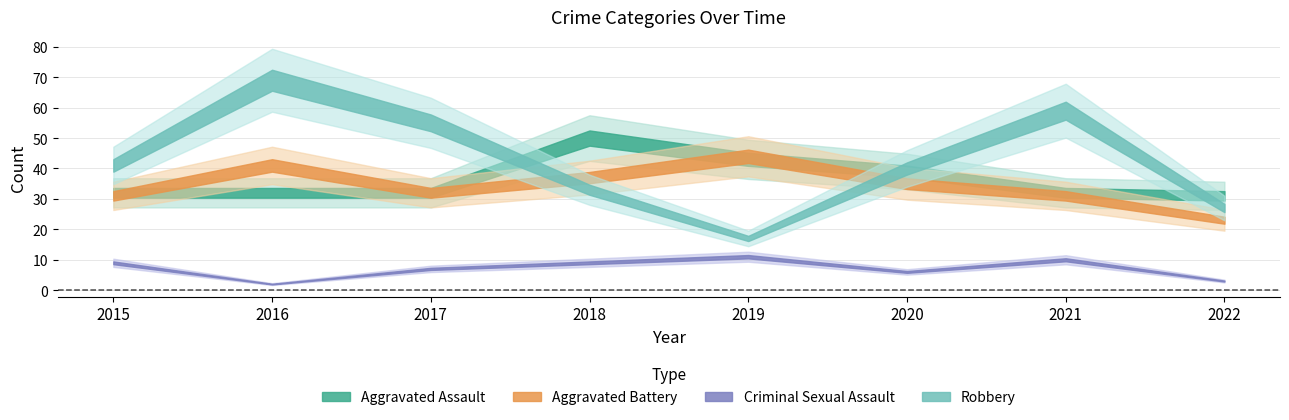

Which has a higher value, 2018 or 2021?

2018